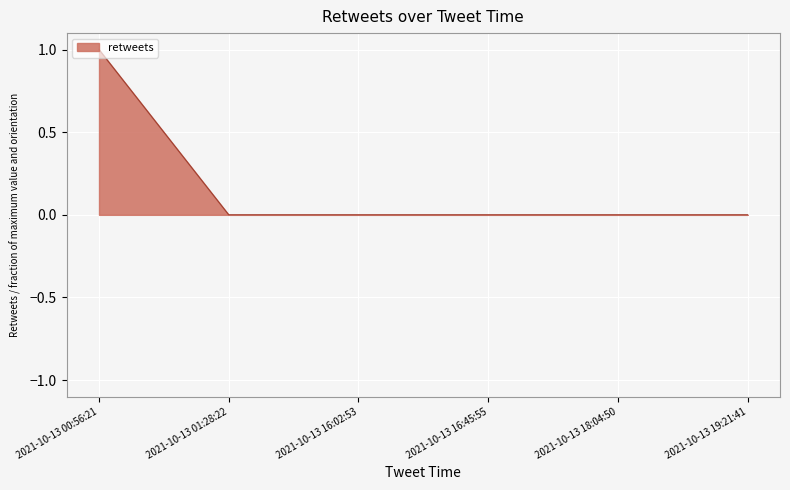

Is it true that the value at 2021-10-13 16:02:53 is 0?

True